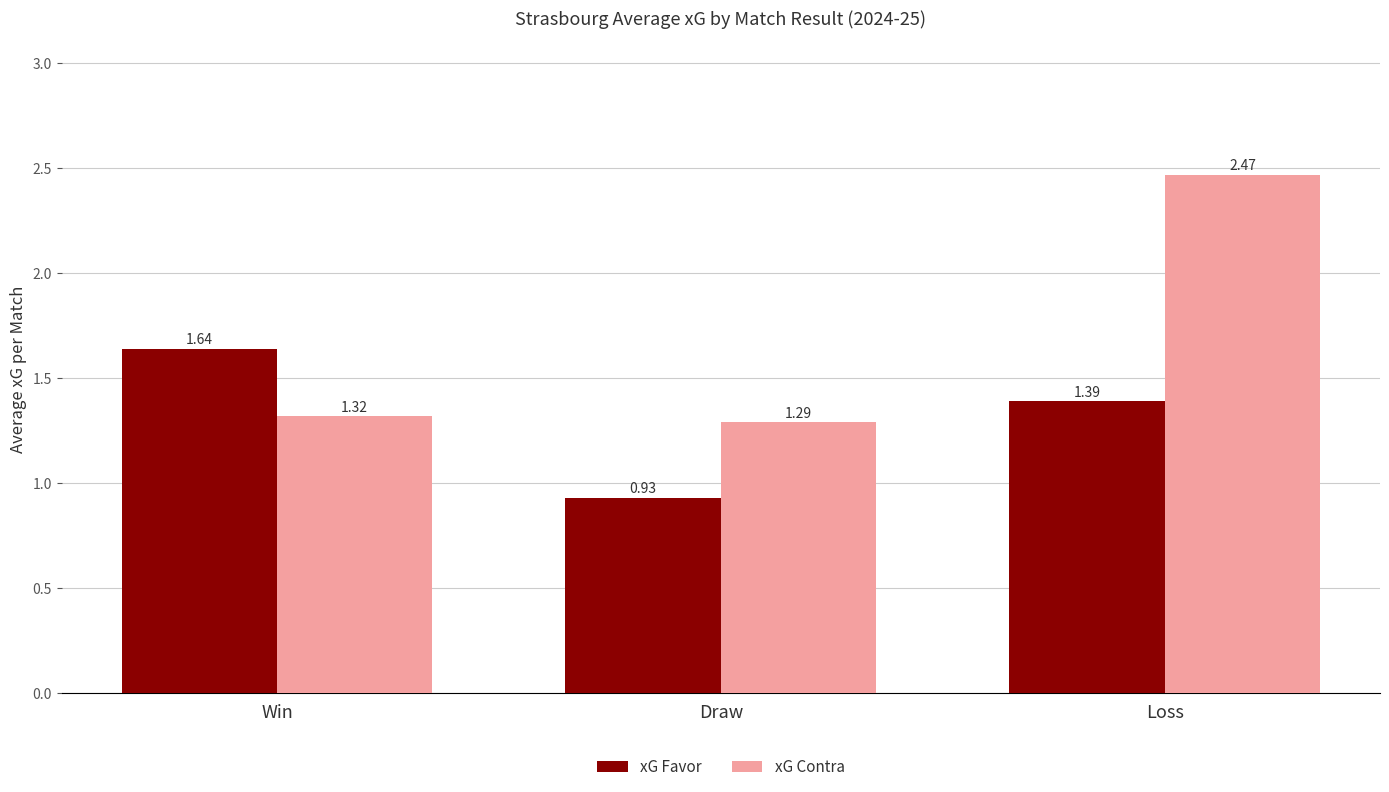

At which label does xG Favor first exceed 1?

Win